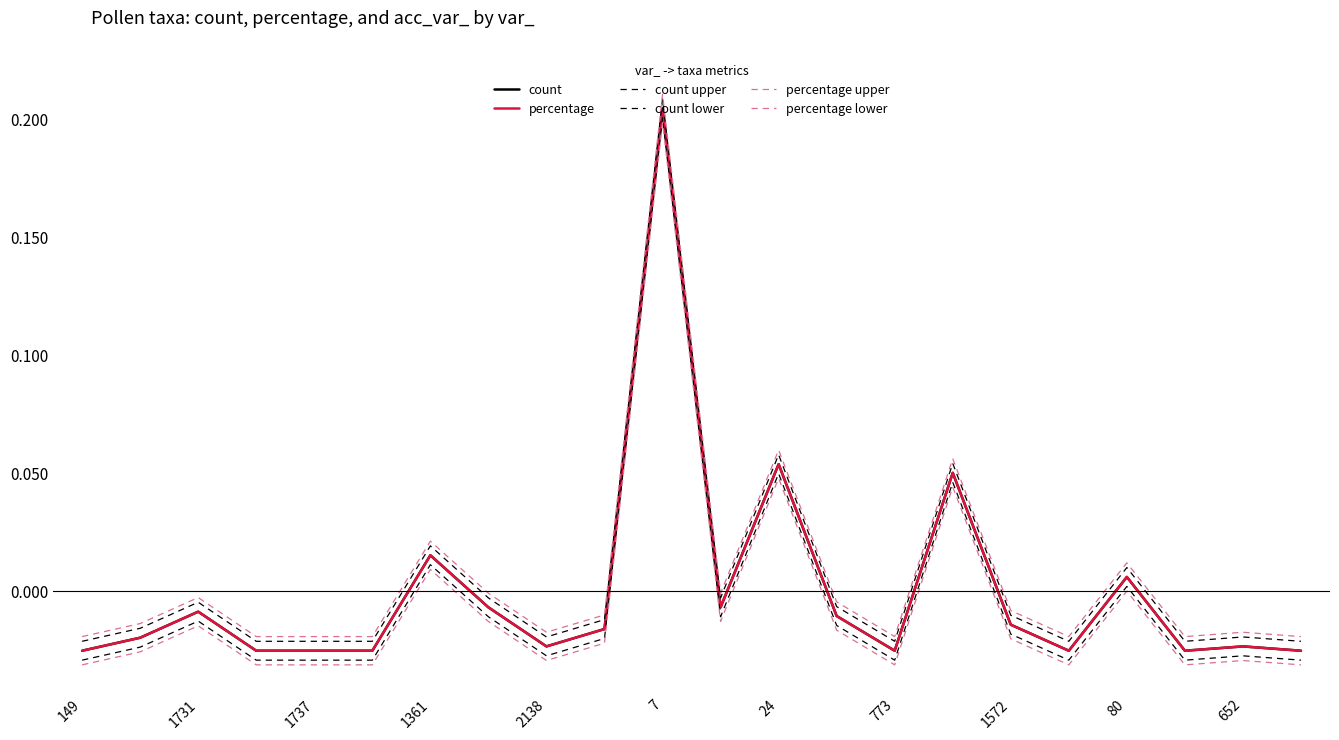

Does the chart have visible grid lines?

No